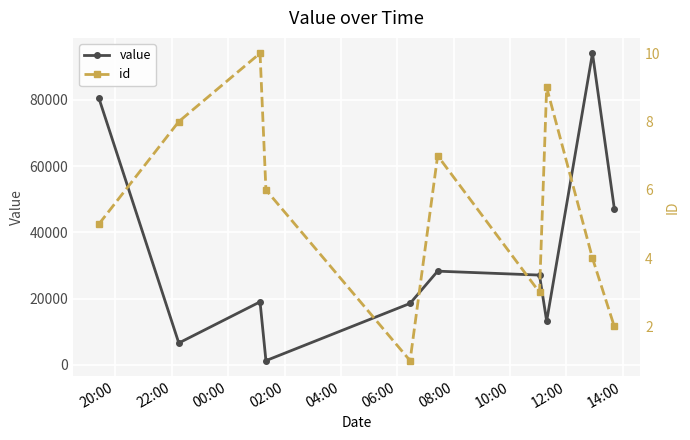

What is the lowest value of the value series?

1226